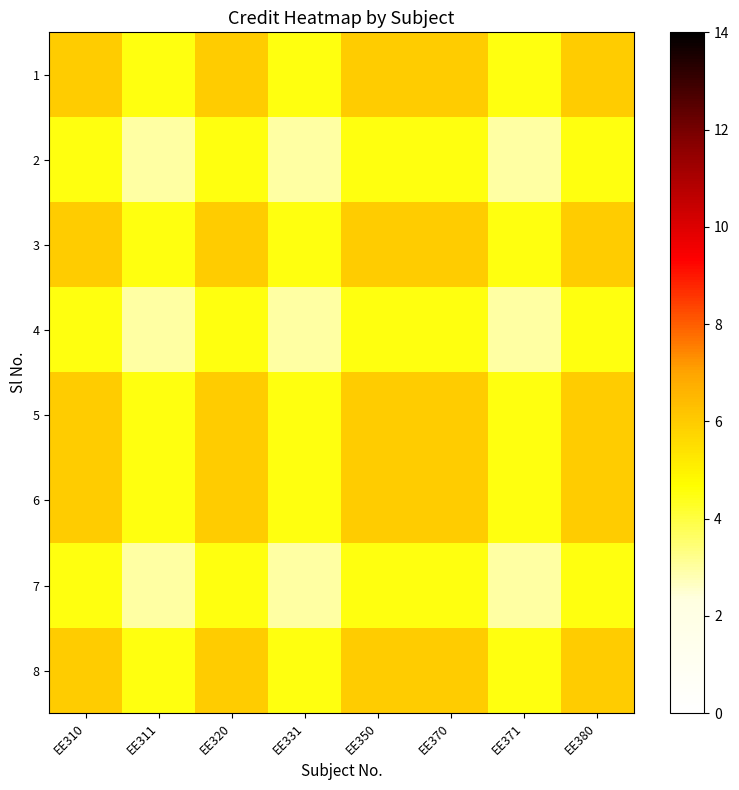

At how many categories does at least one series exceed 3?

8